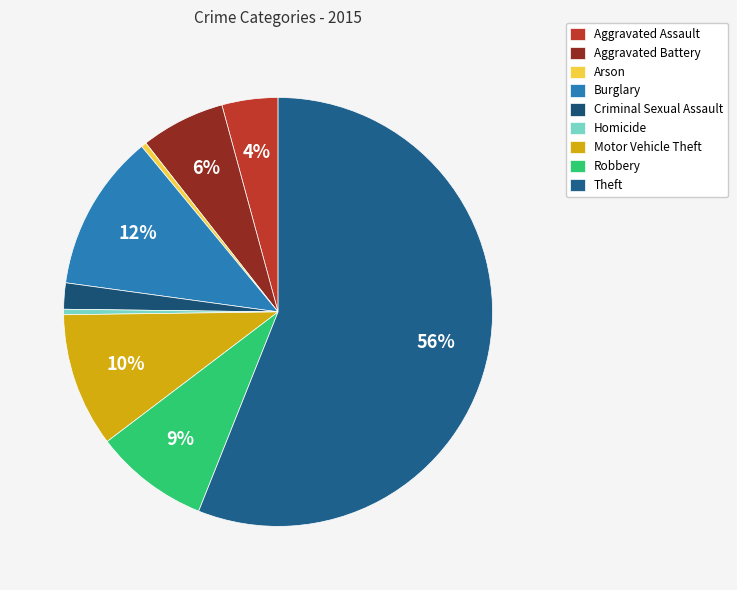

Does Theft represent more than half of the total?

Yes